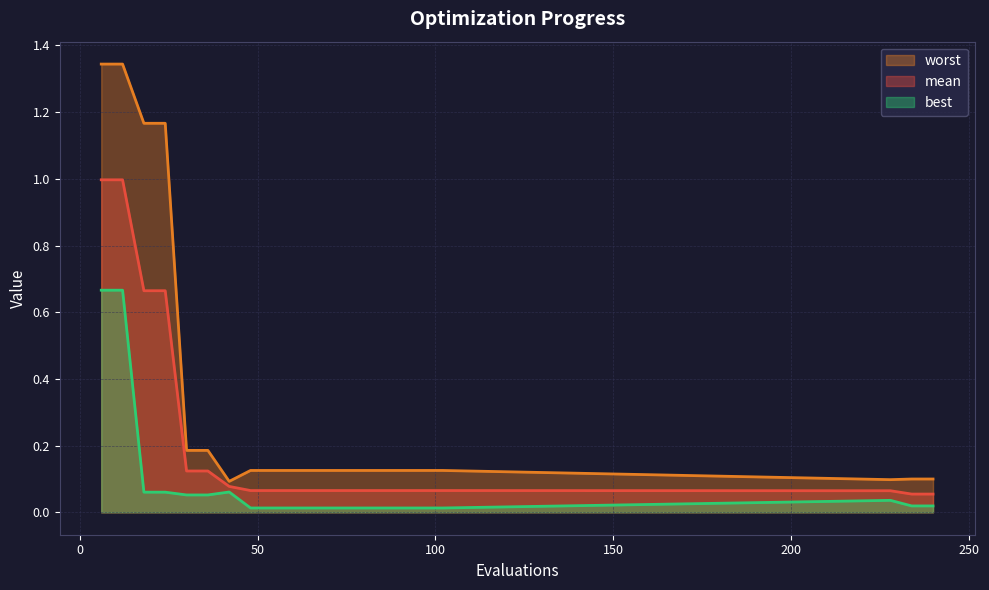

Which series has the widest spread of values?

worst